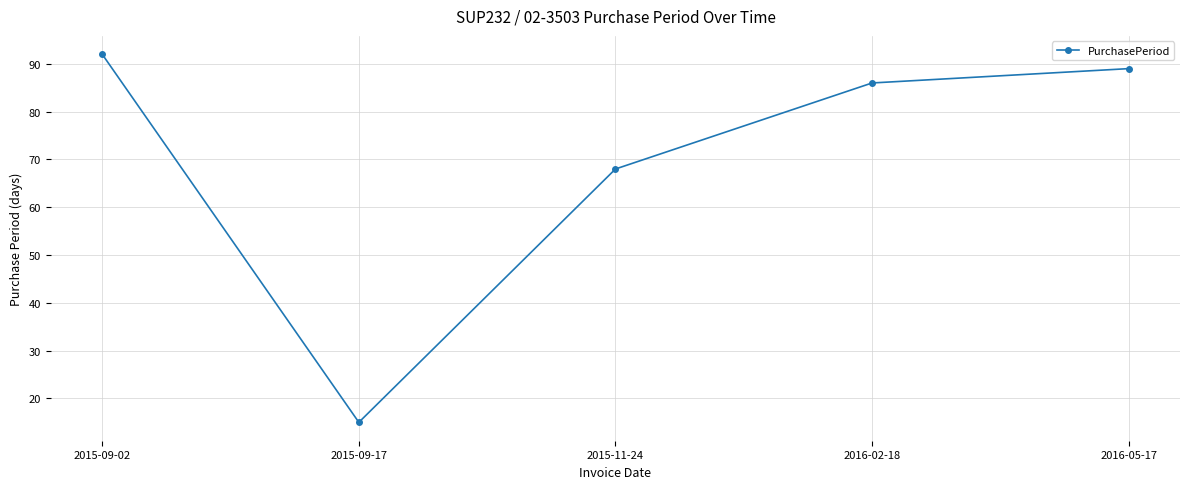

What is the change in value from 2015-09-02 to 2016-02-18?

-6